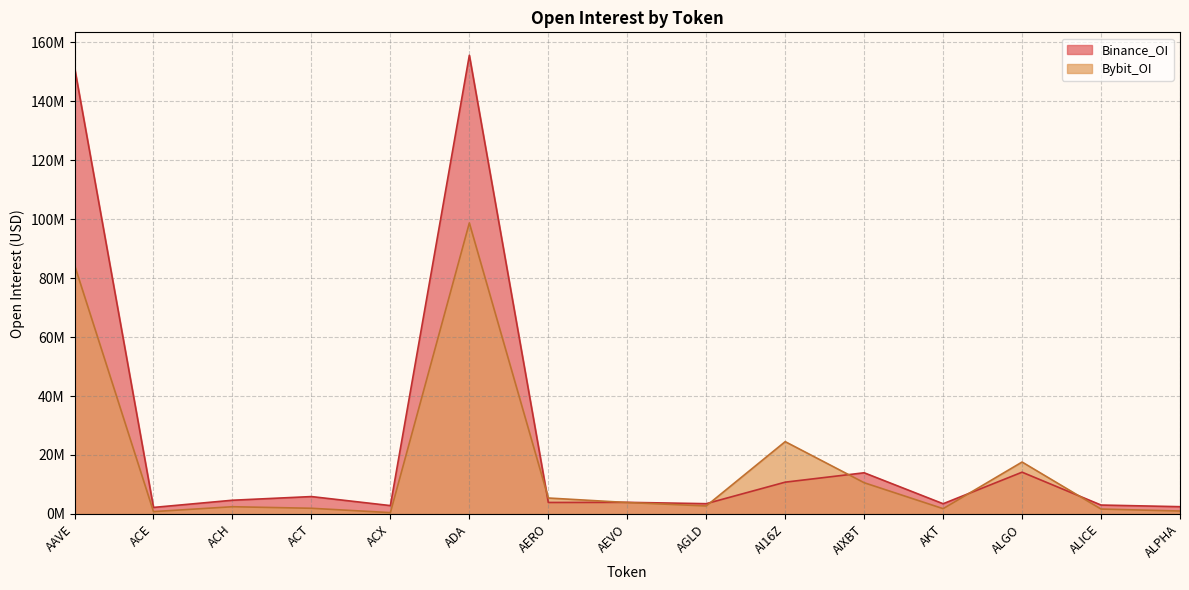

After their last crossing, which series has the higher values: Binance_OI or Bybit_OI?

Binance_OI